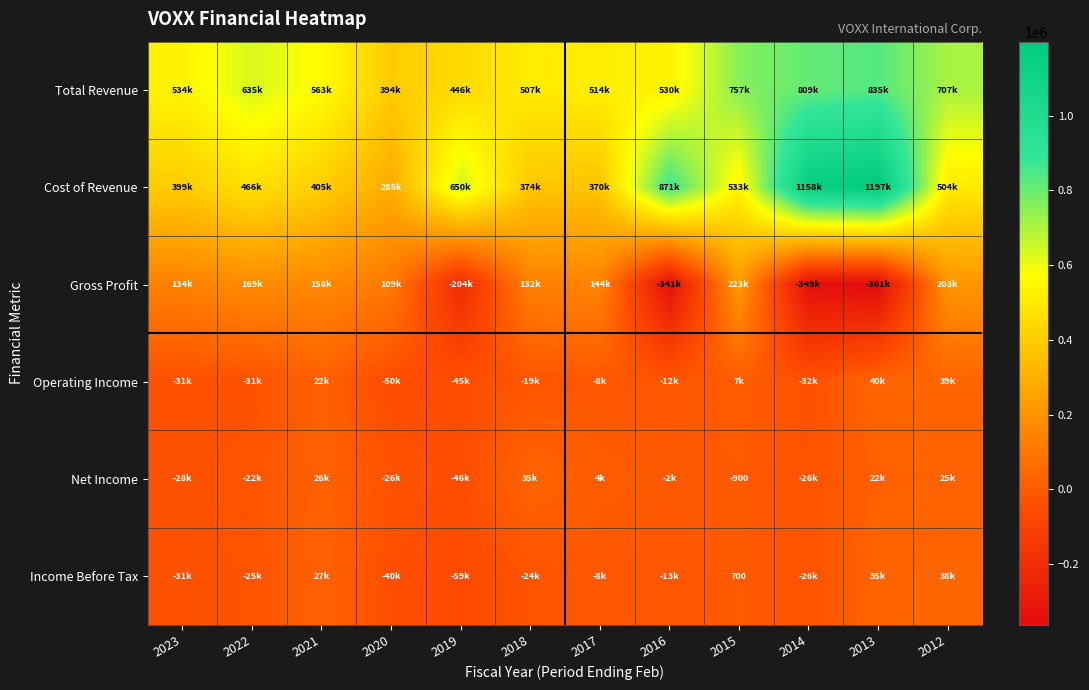

Which category has the highest value across all series?

2013